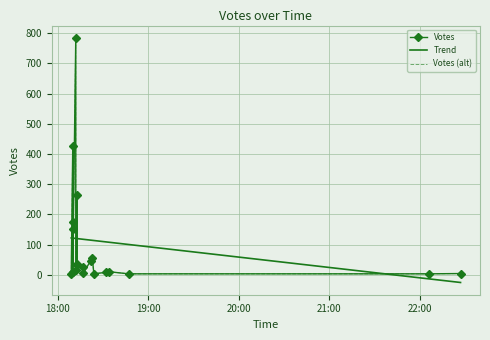

What is the highest value of the Trend series?

122.0